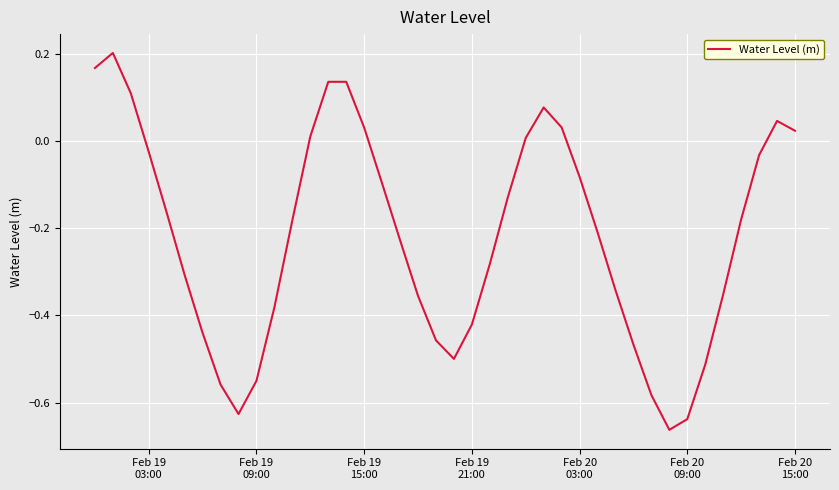

Is this an area chart (filled region under the line)?

No